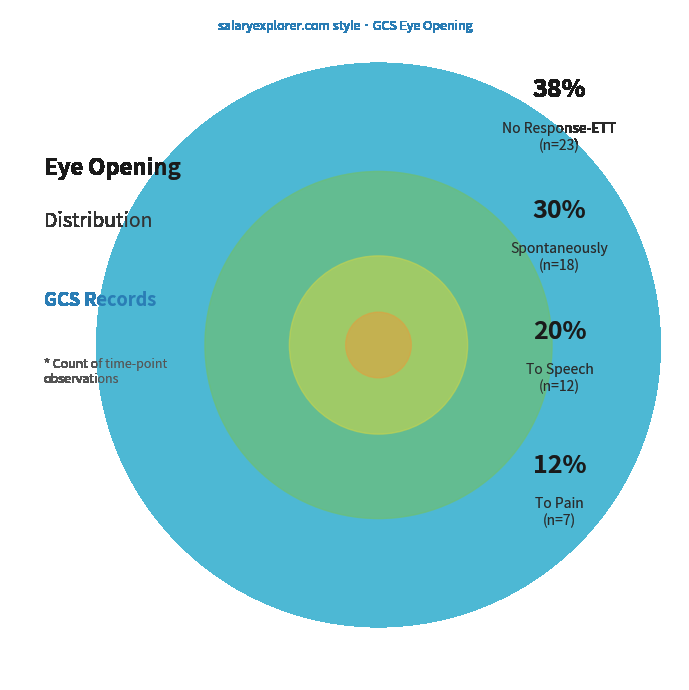

Is it true that To Speech is 20% of the pie?

True